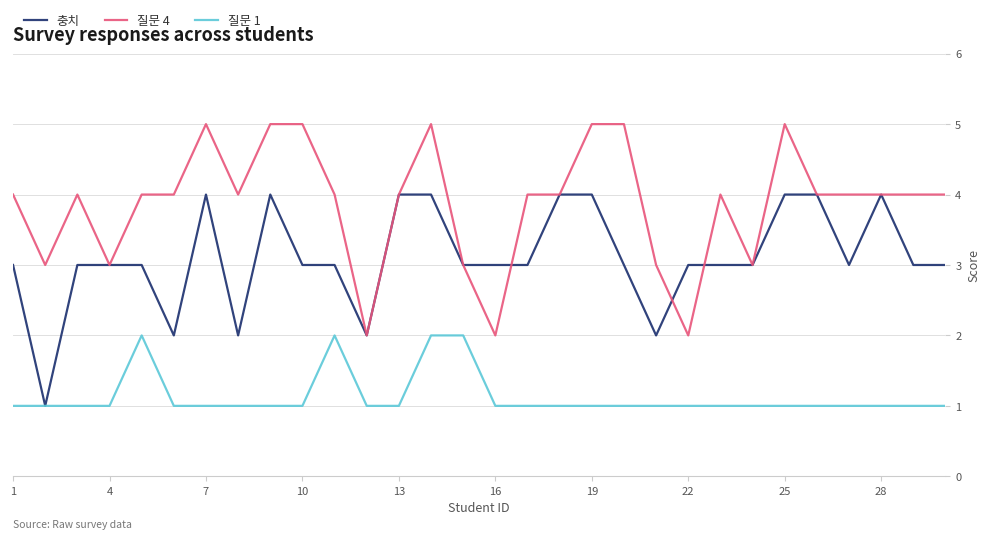

How many distinct data groups are displayed?

3